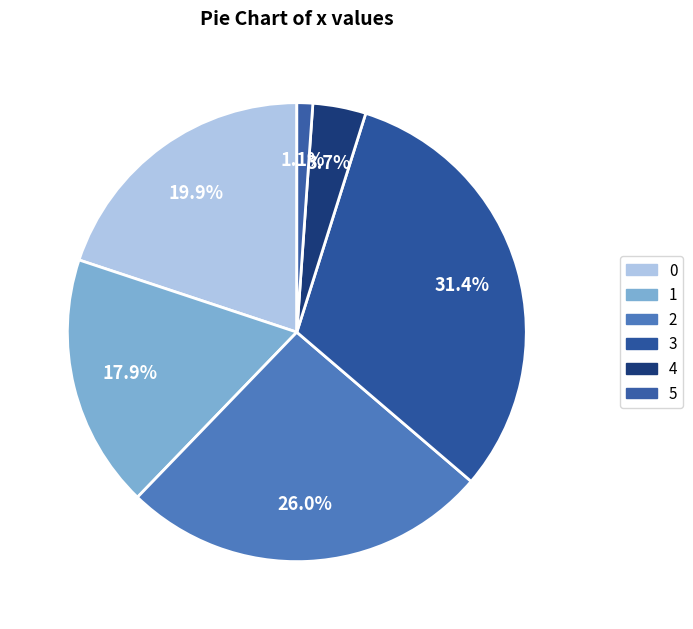

Which category has the biggest portion of the pie?

3